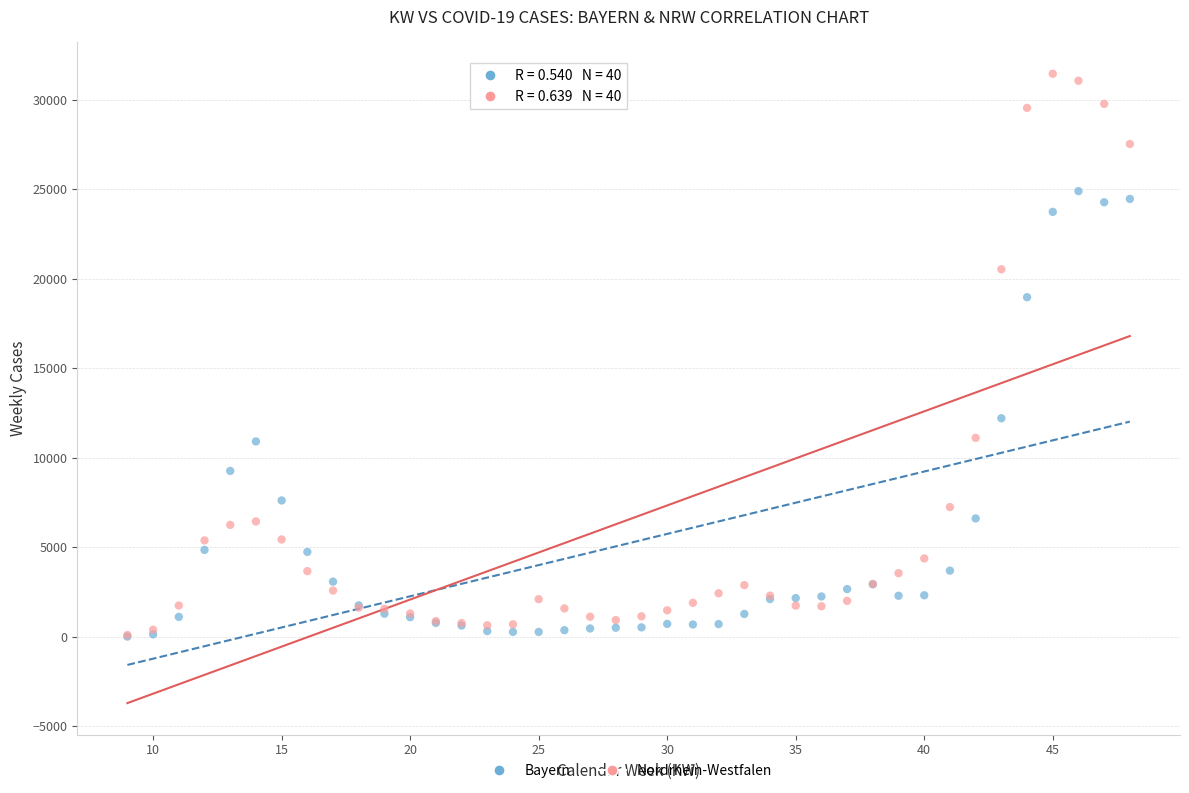

What are all the series names shown in the legend?

Bayern, Nordrhein-Westfalen